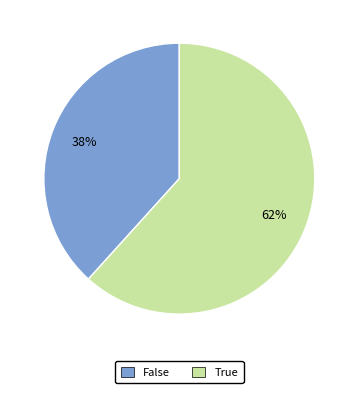

Which has a higher value, False or True?

True